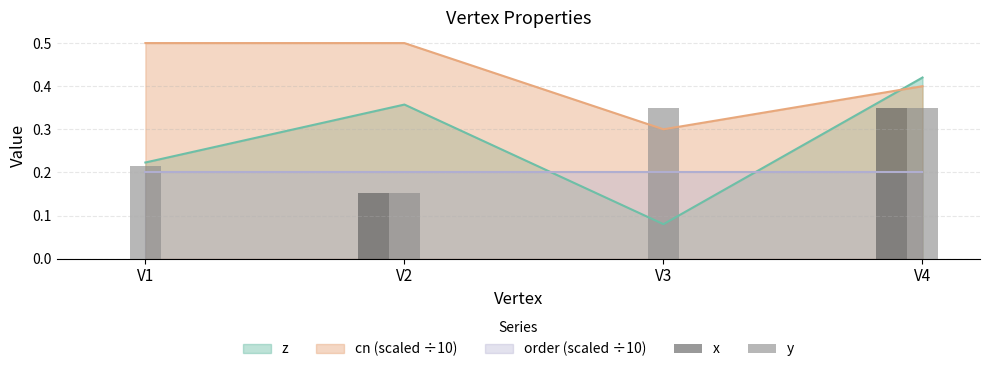

What is the difference between the maximum and second lowest values in the y series?

0.1